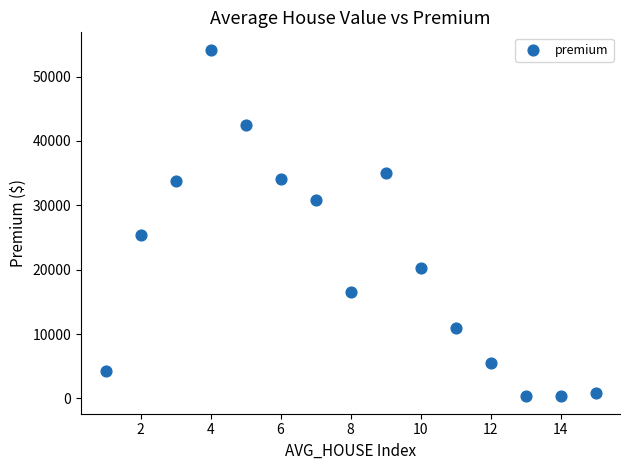

What Y value in the scatter plot is closest to 27247?

25405.2